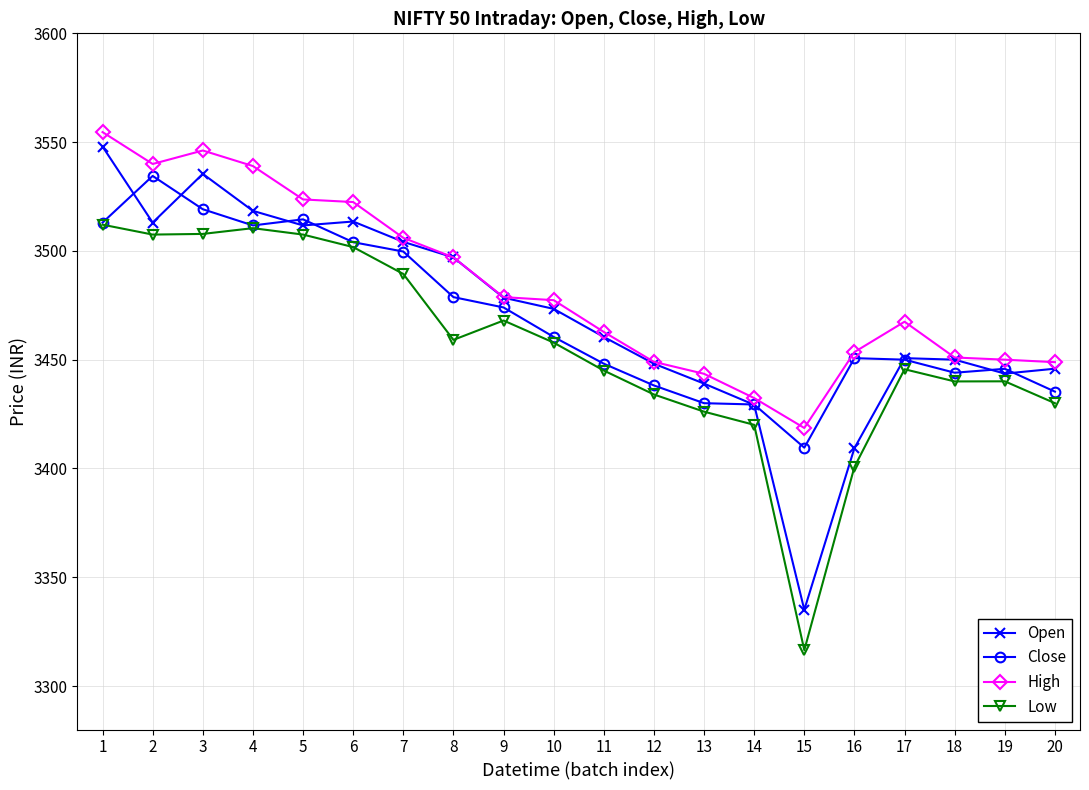

What is the average value of the High series?

3483.1